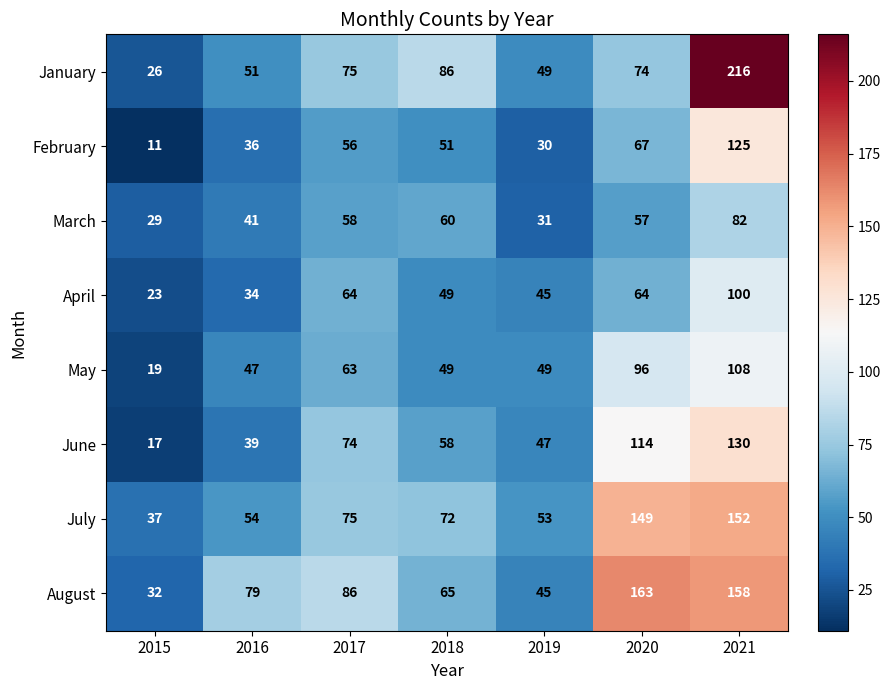

What is the difference between the maximum and minimum values in the February series?

114